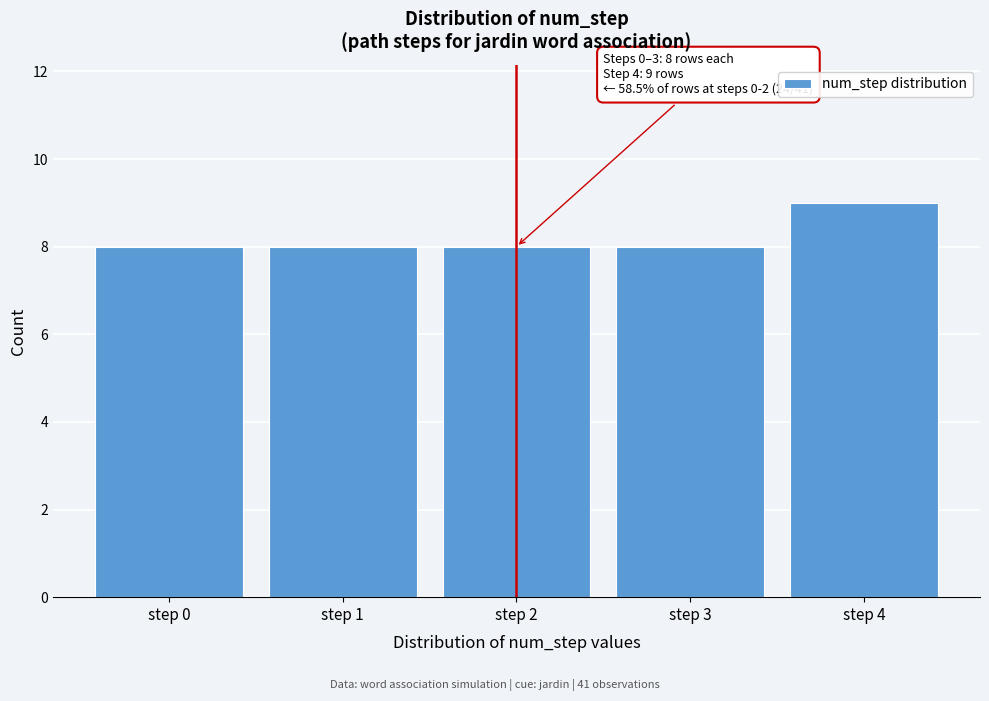

Reading left to right, what are all the values shown in this chart?

8	8	8	8	9